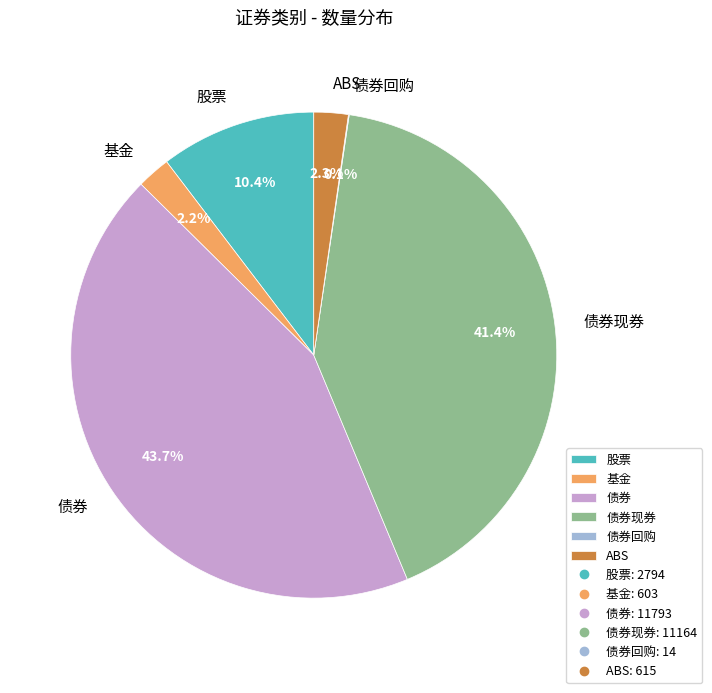

Which category has the biggest portion of the pie?

债券